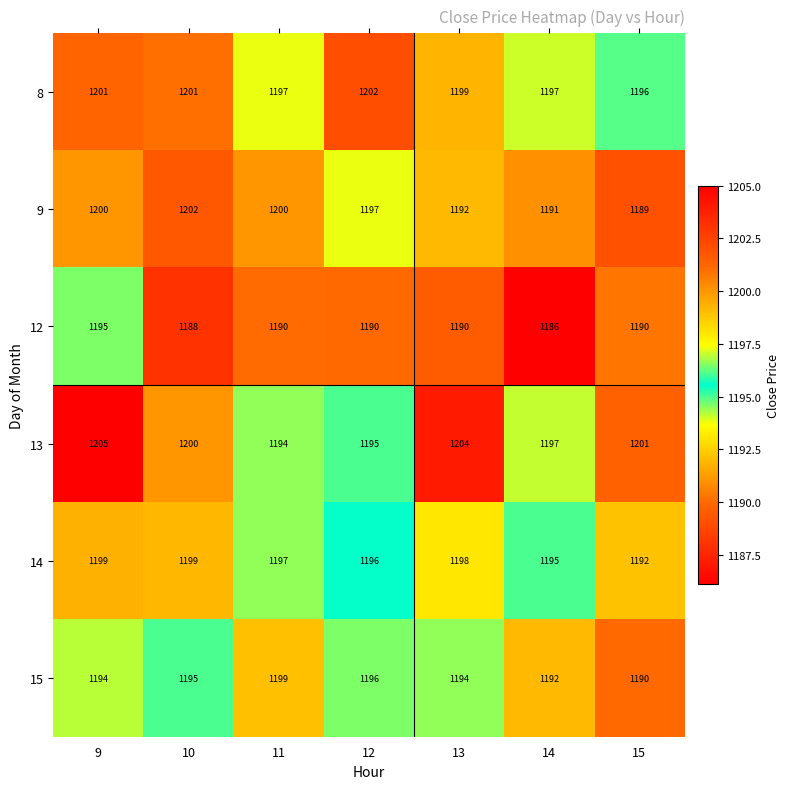

At which label is 13 closest to 1199?

10